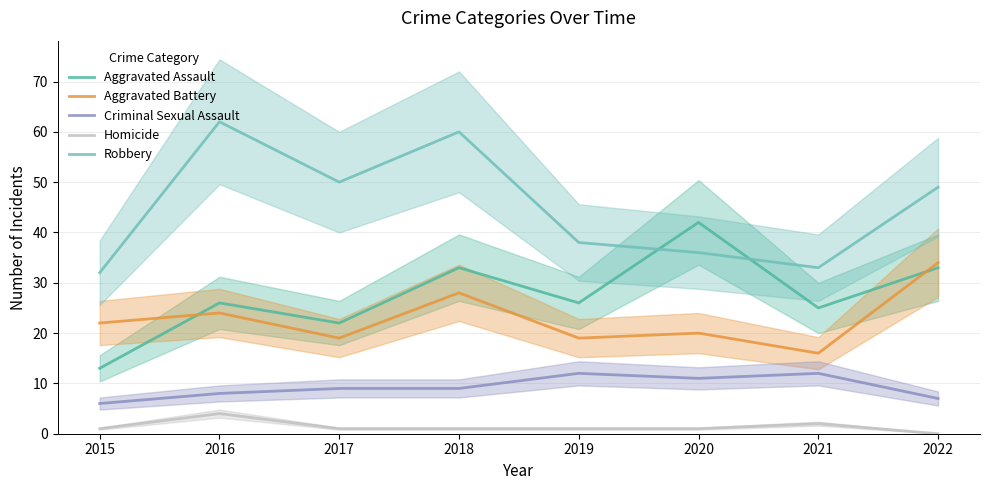

What is the difference between the highest and lowest values at 2020?

41